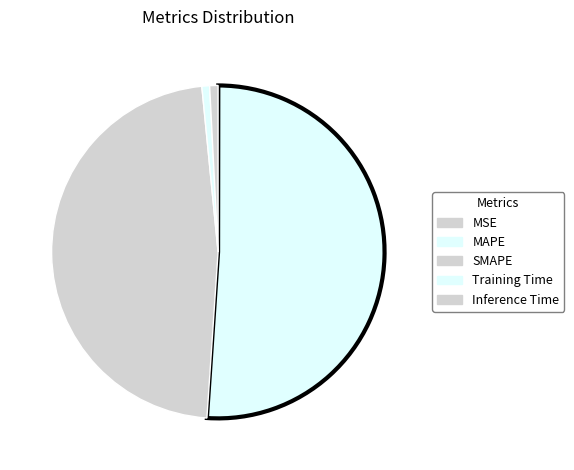

What is the largest slice in the pie chart?

MAPE